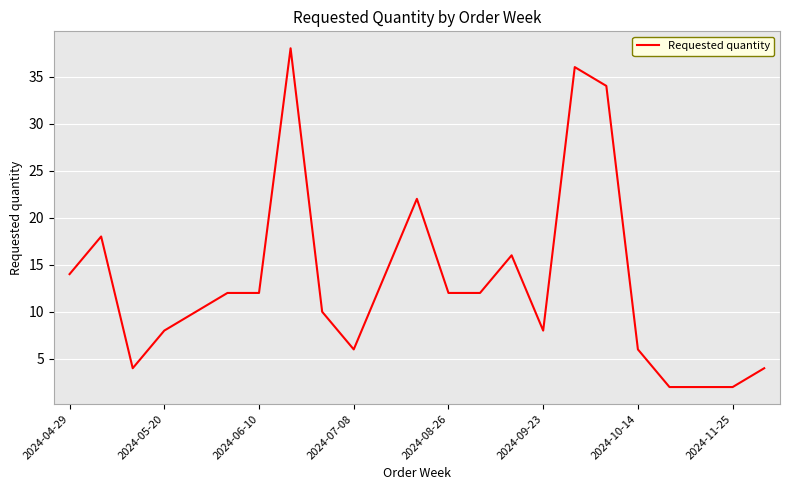

What is the difference between the maximum and minimum values?

36